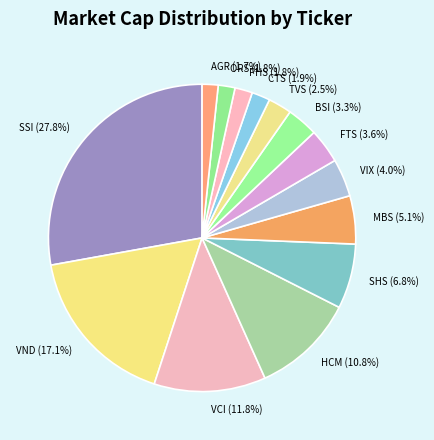

Do CTS (1.9%) and TVS (2.5%) together represent more than half of the pie?

No